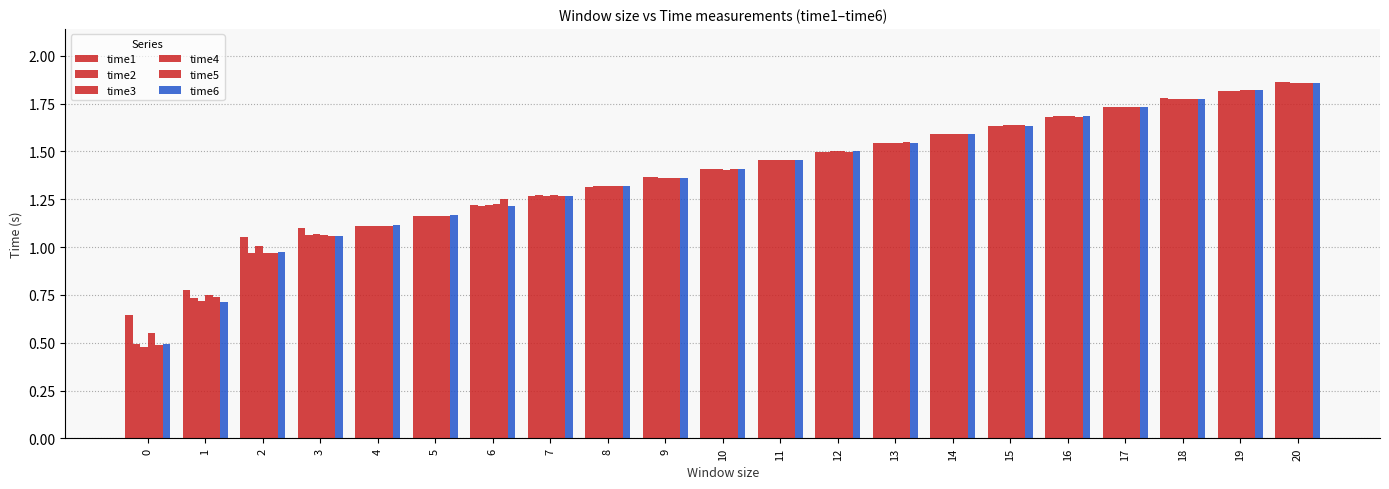

Is it true that time3 equals 1.2 at 6?

True